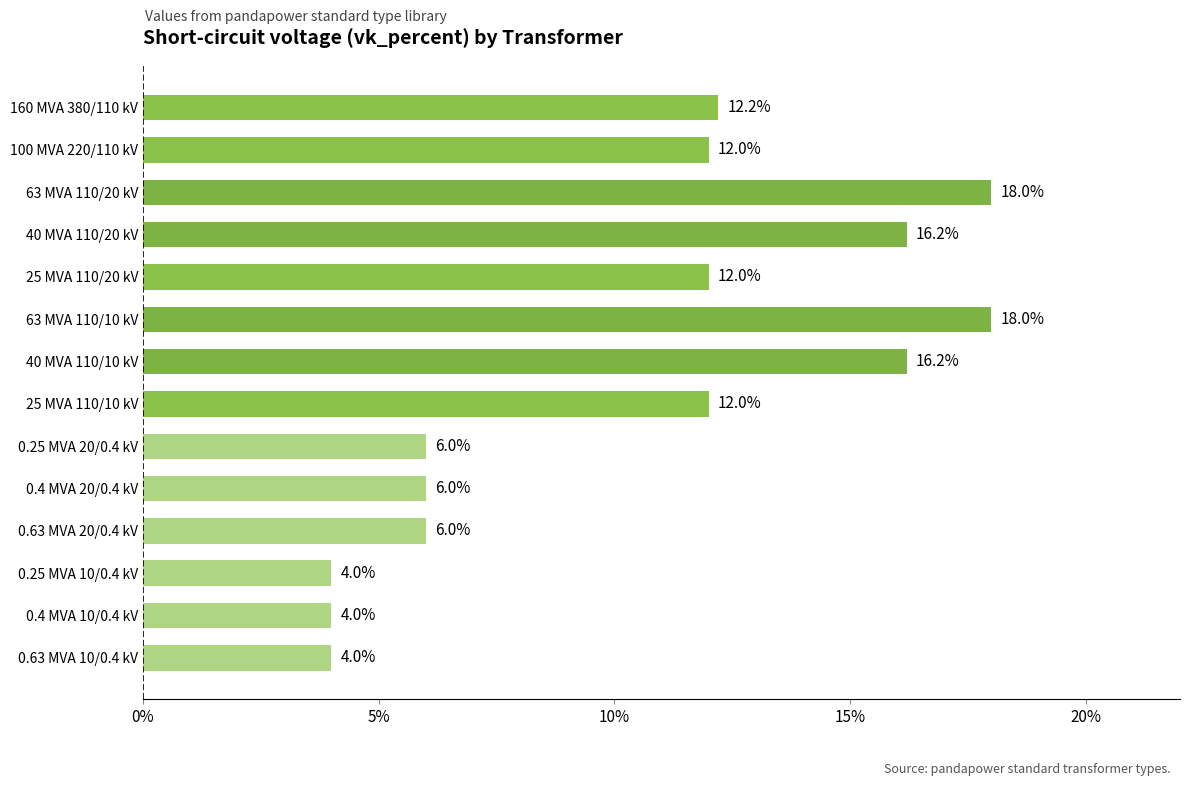

Reading top to bottom, list all the values displayed in this chart.

12.2	12.0	18.0	16.2	12.0	18.0	16.2	12.0	6.0	6.0	6.0	4.0	4.0	4.0